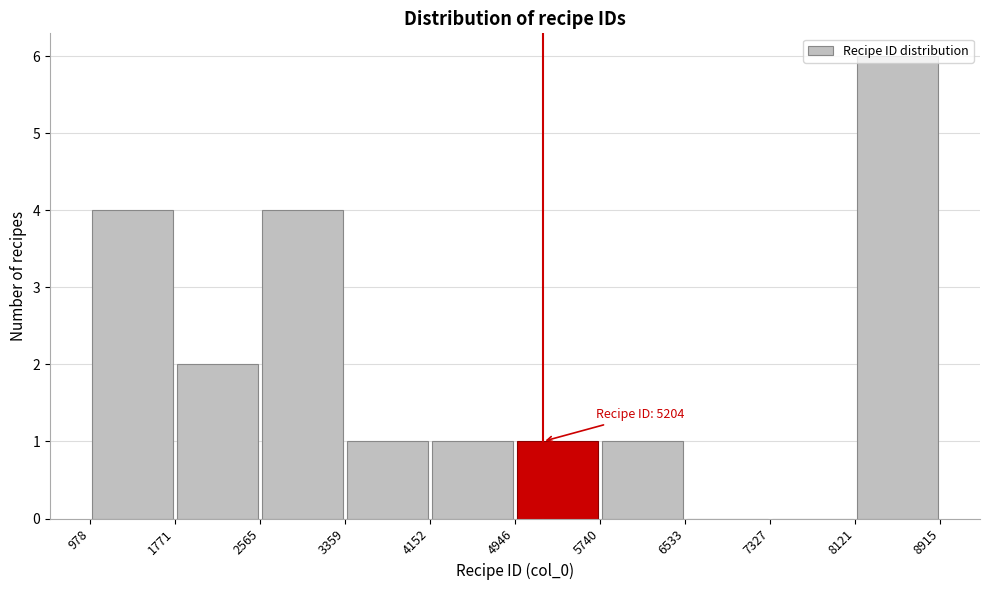

Over which range of the x-axis is the bar tallest?

8121 to 8915